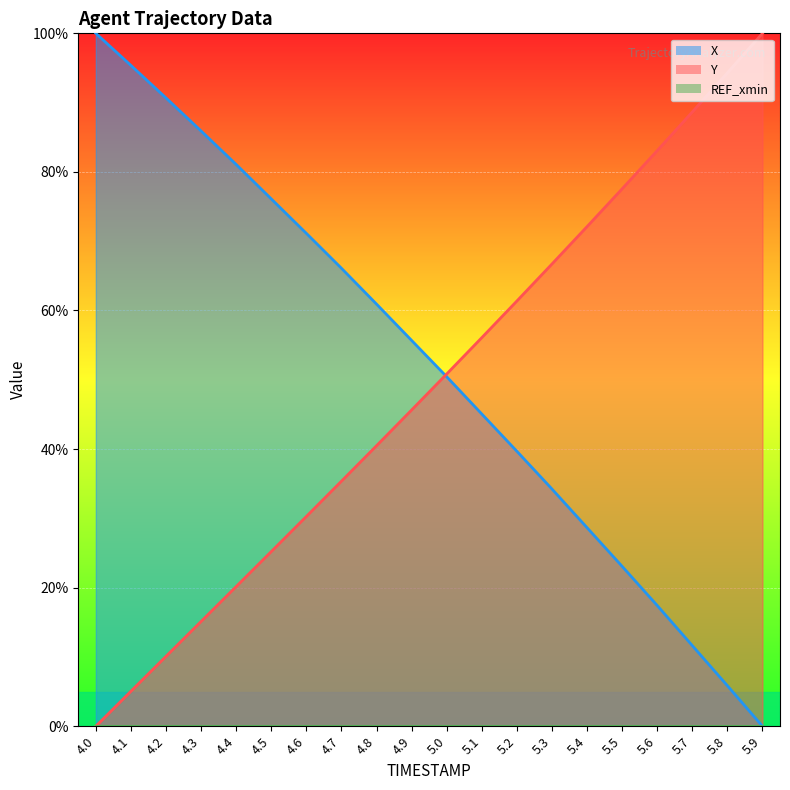

Reading left to right, extract all data points from this chart.

X: 100.0	95.4	90.7	85.9	81.1	76.1	71.1	66.1	60.9	55.7	50.4	45.1	39.7	34.2	28.7	23.1	17.4	11.6	5.9	0.0
Y: 0.0	5.0	10.1	15.1	20.2	25.2	30.3	35.4	40.5	45.6	50.8	56.1	61.4	66.7	72.1	77.6	83.1	88.6	94.3	100.0